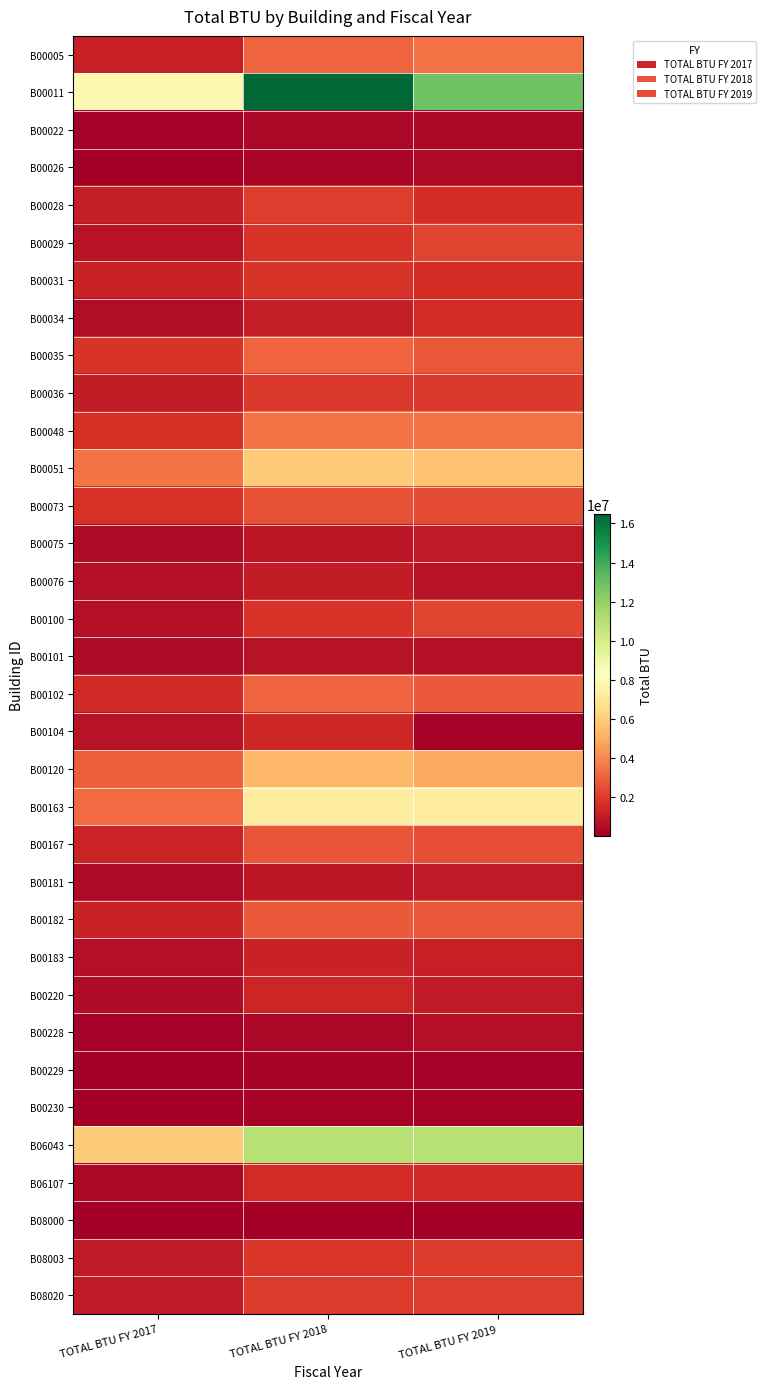

Reading left to right, extract all data points from this chart.

B00005: TOTAL BTU FY 2017=1175483.9	TOTAL BTU FY 2018=3056942.9	TOTAL BTU FY 2019=3483324.5
B00011: TOTAL BTU FY 2017=7804205.5	TOTAL BTU FY 2018=16474739.2	TOTAL BTU FY 2019=12890259.6
B00022: TOTAL BTU FY 2017=124616.5	TOTAL BTU FY 2018=352435.7	TOTAL BTU FY 2019=305182.9
B00026: TOTAL BTU FY 2017=32717.7	TOTAL BTU FY 2018=253303.5	TOTAL BTU FY 2019=410927.6
B00028: TOTAL BTU FY 2017=1064629.9	TOTAL BTU FY 2018=2066174.6	TOTAL BTU FY 2019=1618312.8
B00029: TOTAL BTU FY 2017=720269.4	TOTAL BTU FY 2018=1800833.6	TOTAL BTU FY 2019=2229450.9
B00031: TOTAL BTU FY 2017=1197807.0	TOTAL BTU FY 2018=1780241.6	TOTAL BTU FY 2019=1629084.8
B00034: TOTAL BTU FY 2017=493521.9	TOTAL BTU FY 2018=1110623.1	TOTAL BTU FY 2019=1510178.5
B00035: TOTAL BTU FY 2017=1789068.7	TOTAL BTU FY 2018=3063808.4	TOTAL BTU FY 2019=2773248.8
B00036: TOTAL BTU FY 2017=1012316.2	TOTAL BTU FY 2018=1901162.7	TOTAL BTU FY 2019=1912556.7
B00048: TOTAL BTU FY 2017=1690448.5	TOTAL BTU FY 2018=3455631.8	TOTAL BTU FY 2019=3481627.5
B00051: TOTAL BTU FY 2017=3502279.3	TOTAL BTU FY 2018=5919052.3	TOTAL BTU FY 2019=5633546.4
B00073: TOTAL BTU FY 2017=1726089.4	TOTAL BTU FY 2018=2657831.5	TOTAL BTU FY 2019=2456391.3
B00075: TOTAL BTU FY 2017=430160.4	TOTAL BTU FY 2018=827308.4	TOTAL BTU FY 2019=969655.2
B00076: TOTAL BTU FY 2017=609704.7	TOTAL BTU FY 2018=1028461.9	TOTAL BTU FY 2019=726826.3
B00100: TOTAL BTU FY 2017=668520.6	TOTAL BTU FY 2018=1775426.2	TOTAL BTU FY 2019=2217249.3
B00101: TOTAL BTU FY 2017=364439.1	TOTAL BTU FY 2018=725947.4	TOTAL BTU FY 2019=668110.5
B00102: TOTAL BTU FY 2017=1462932.5	TOTAL BTU FY 2018=3068061.4	TOTAL BTU FY 2019=2846261.0
B00104: TOTAL BTU FY 2017=712166.3	TOTAL BTU FY 2018=1417703.1	TOTAL BTU FY 2019=155935.2
B00120: TOTAL BTU FY 2017=2930565.1	TOTAL BTU FY 2018=5331861.5	TOTAL BTU FY 2019=4904676.8
B00163: TOTAL BTU FY 2017=3245385.3	TOTAL BTU FY 2018=7341497.6	TOTAL BTU FY 2019=7321862.9
B00167: TOTAL BTU FY 2017=1317032.0	TOTAL BTU FY 2018=2666904.5	TOTAL BTU FY 2019=2499726.7
B00181: TOTAL BTU FY 2017=372989.6	TOTAL BTU FY 2018=846337.5	TOTAL BTU FY 2019=948950.2
B00182: TOTAL BTU FY 2017=1249280.5	TOTAL BTU FY 2018=2837372.1	TOTAL BTU FY 2019=2756493.9
B00183: TOTAL BTU FY 2017=591938.0	TOTAL BTU FY 2018=1236862.4	TOTAL BTU FY 2019=1143761.2
B00220: TOTAL BTU FY 2017=432068.4	TOTAL BTU FY 2018=1359686.0	TOTAL BTU FY 2019=956360.0
B00228: TOTAL BTU FY 2017=118464.6	TOTAL BTU FY 2018=298888.6	TOTAL BTU FY 2019=581501.0
B00229: TOTAL BTU FY 2017=80869.6	TOTAL BTU FY 2018=192025.9	TOTAL BTU FY 2019=149484.1
B00230: TOTAL BTU FY 2017=85982.4	TOTAL BTU FY 2018=205061.2	TOTAL BTU FY 2019=176059.2
B06043: TOTAL BTU FY 2017=5971201.0	TOTAL BTU FY 2018=11000771.0	TOTAL BTU FY 2019=10956529.1
B06107: TOTAL BTU FY 2017=328234.4	TOTAL BTU FY 2018=1560317.8	TOTAL BTU FY 2019=1489170.8
B08000: TOTAL BTU FY 2017=33048.6	TOTAL BTU FY 2018=70925.2	TOTAL BTU FY 2019=61573.0
B08003: TOTAL BTU FY 2017=932188.3	TOTAL BTU FY 2018=1861562.4	TOTAL BTU FY 2019=2019053.0
B08020: TOTAL BTU FY 2017=939768.2	TOTAL BTU FY 2018=2021759.4	TOTAL BTU FY 2019=2031904.3